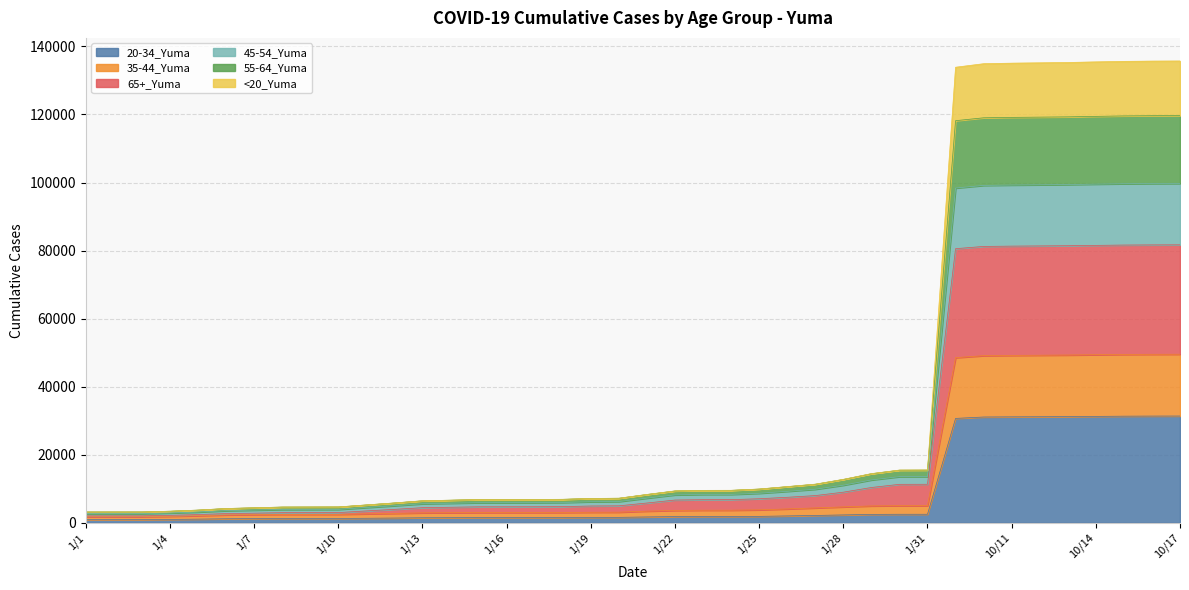

True or false: 55-64_Yuma has more than 2 points higher than both neighbors.

False